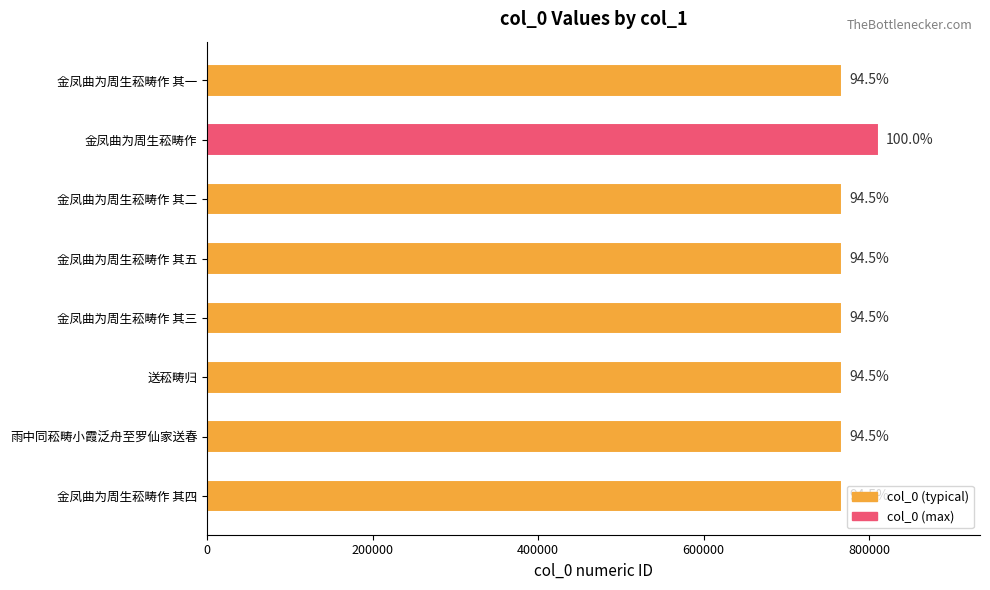

What is the average value?

773320